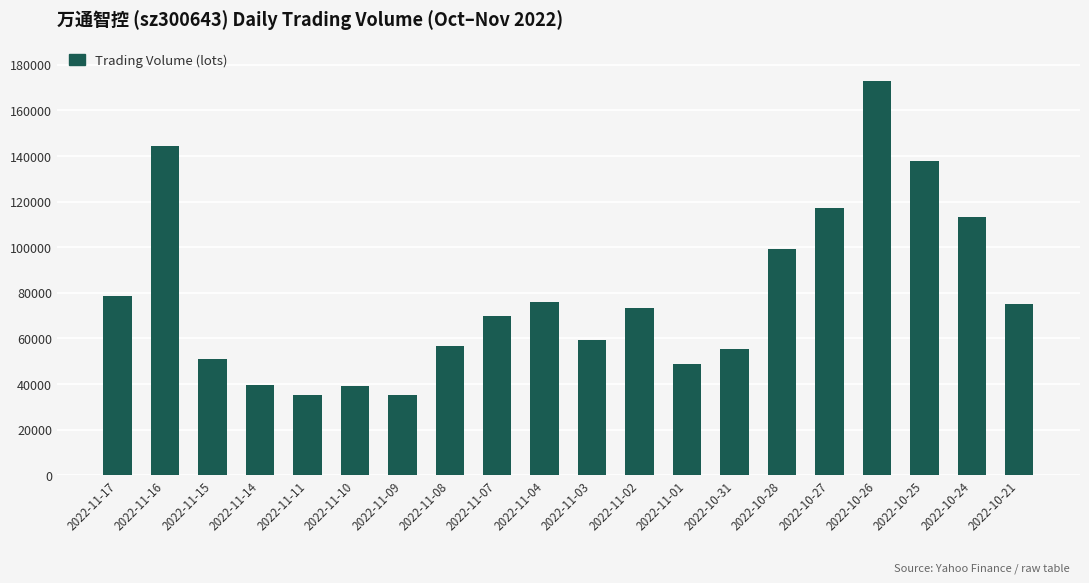

What is the label of the 8th bar from the left?

2022-11-08